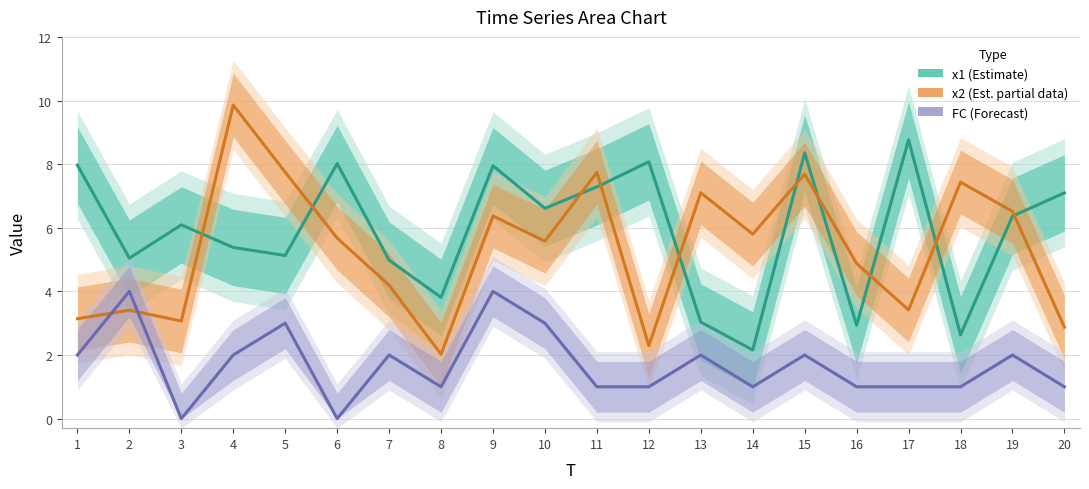

Is it true that x2 (Estimate based on partial data) equals 0.6 at 8?

False